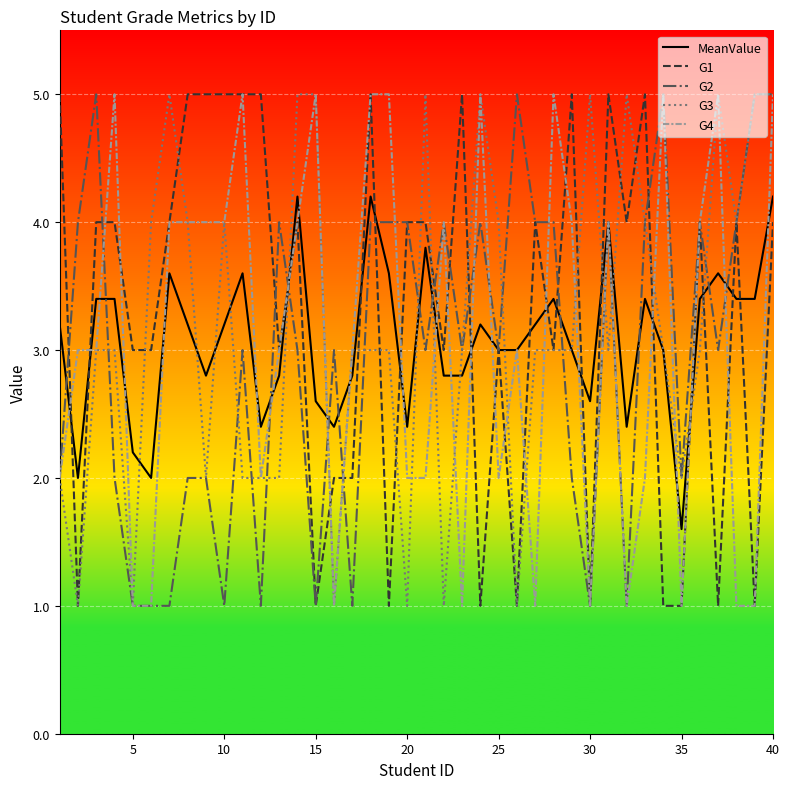

What is the maximum value for G2?

5.0